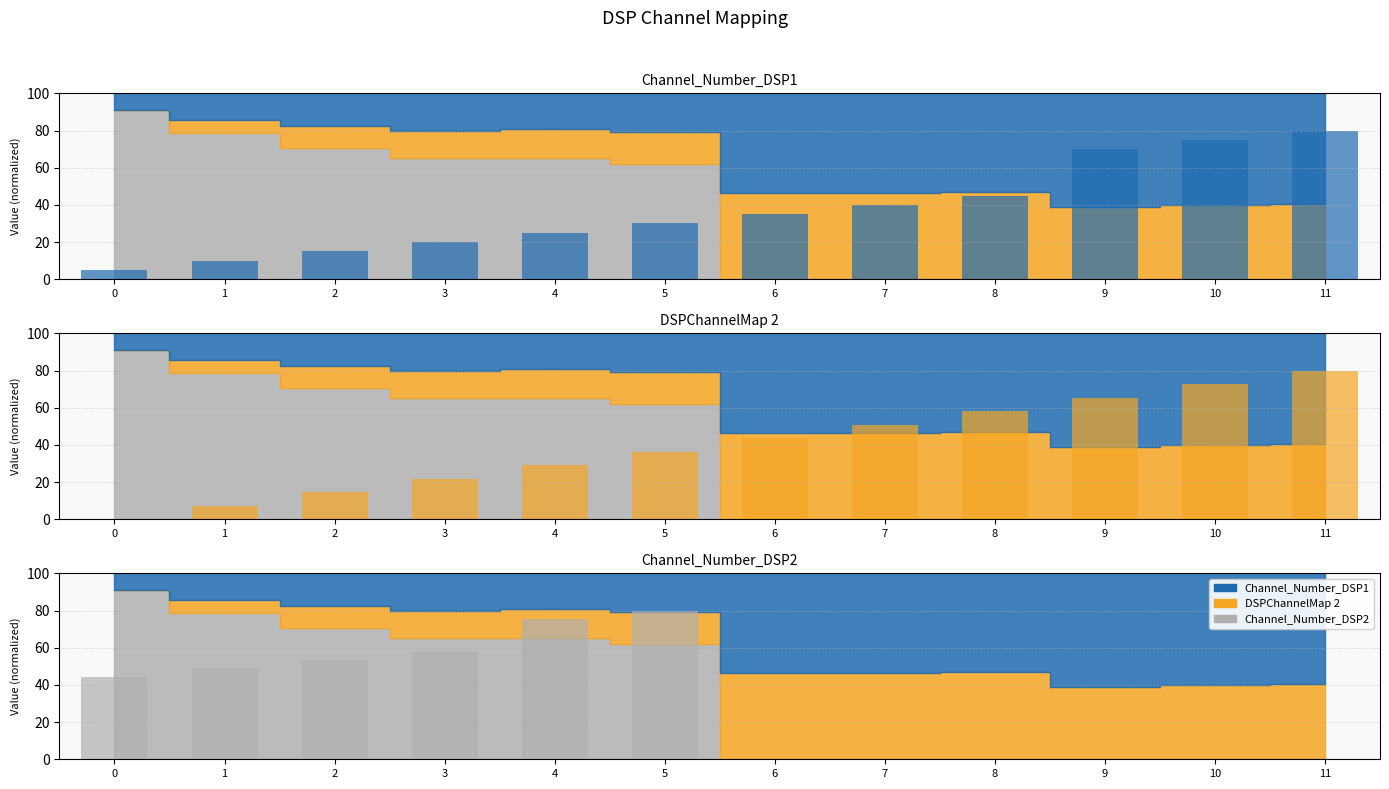

Count the number of categories in the chart.

12